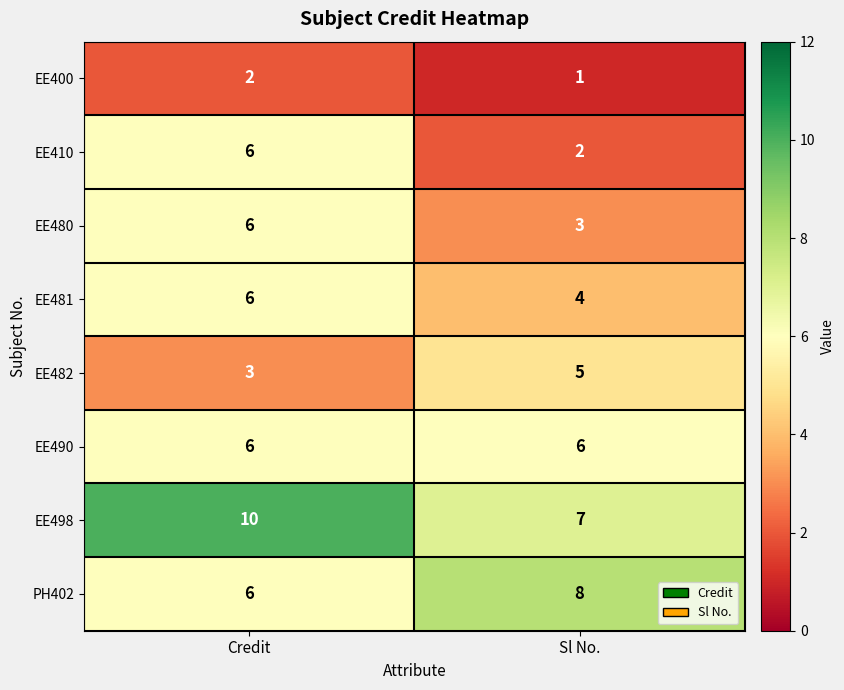

Which series has the largest total across all categories?

EE498